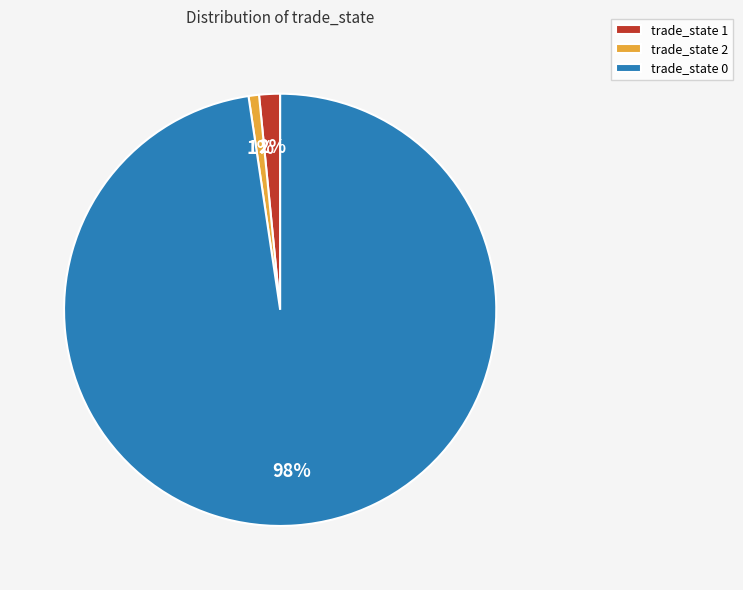

To the nearest percent, what is the average slice percentage?

33%